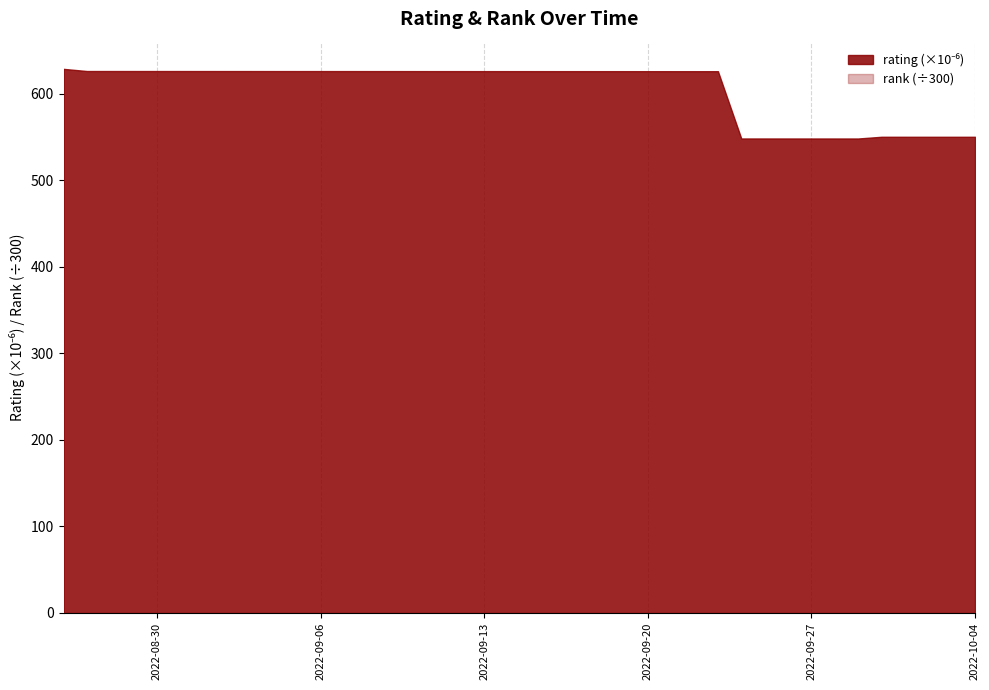

How many distinct data groups are displayed?

2